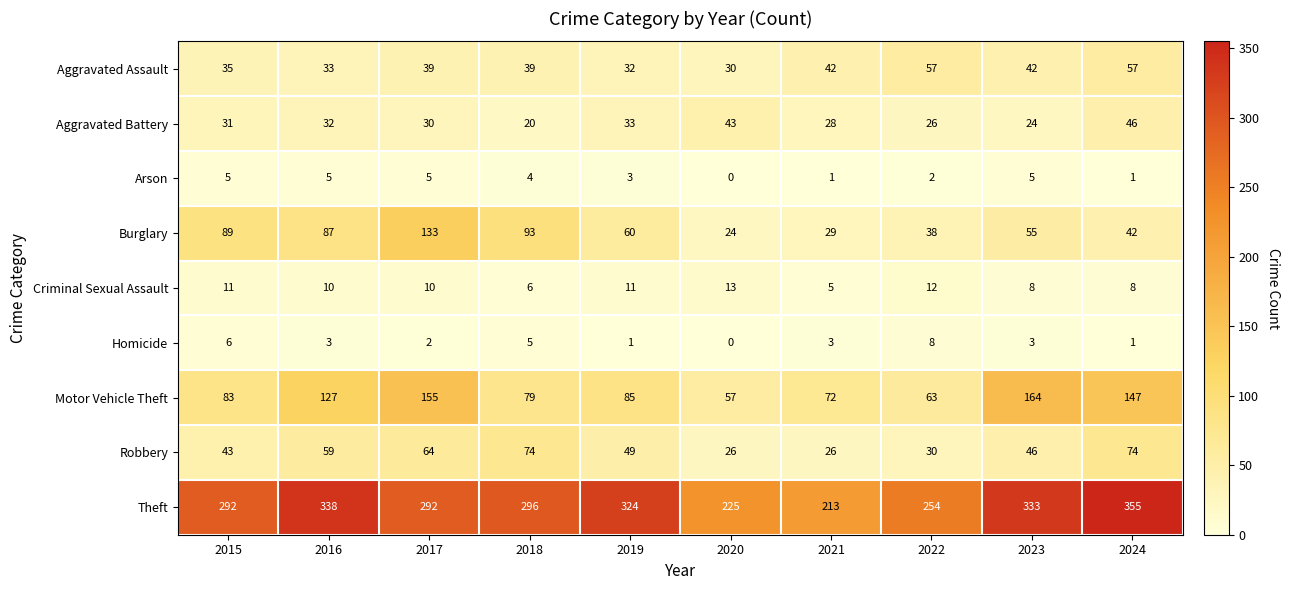

Is it true that Theft equals 324 at 2019?

True